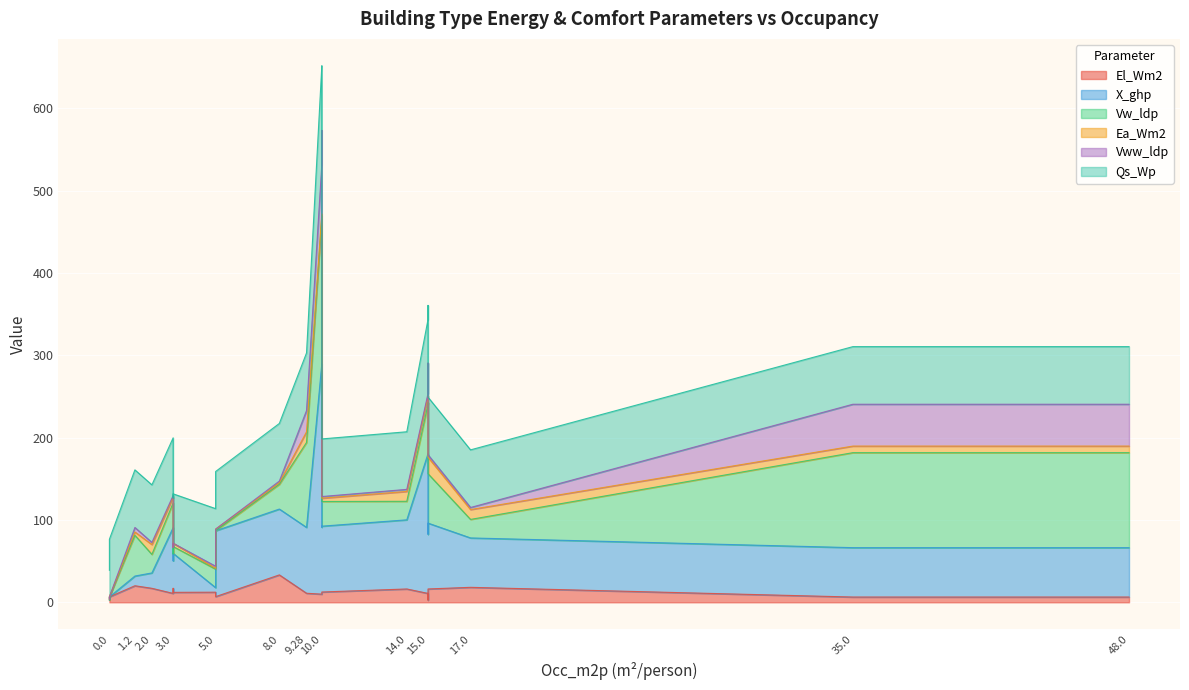

True or false: El_Wm2 has more than 0 interior local peaks.

True